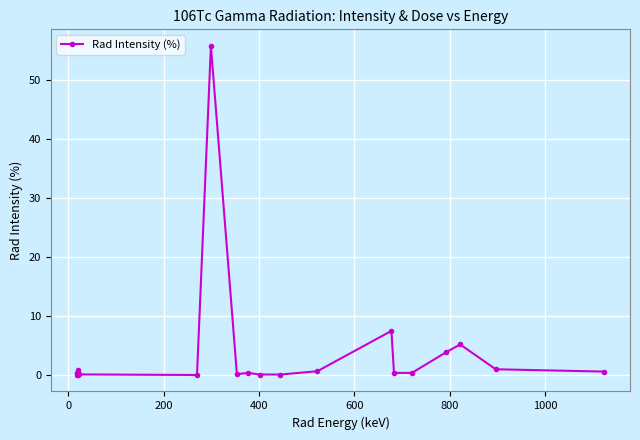

True or false: there are more than 2 points higher than both neighbors.

True